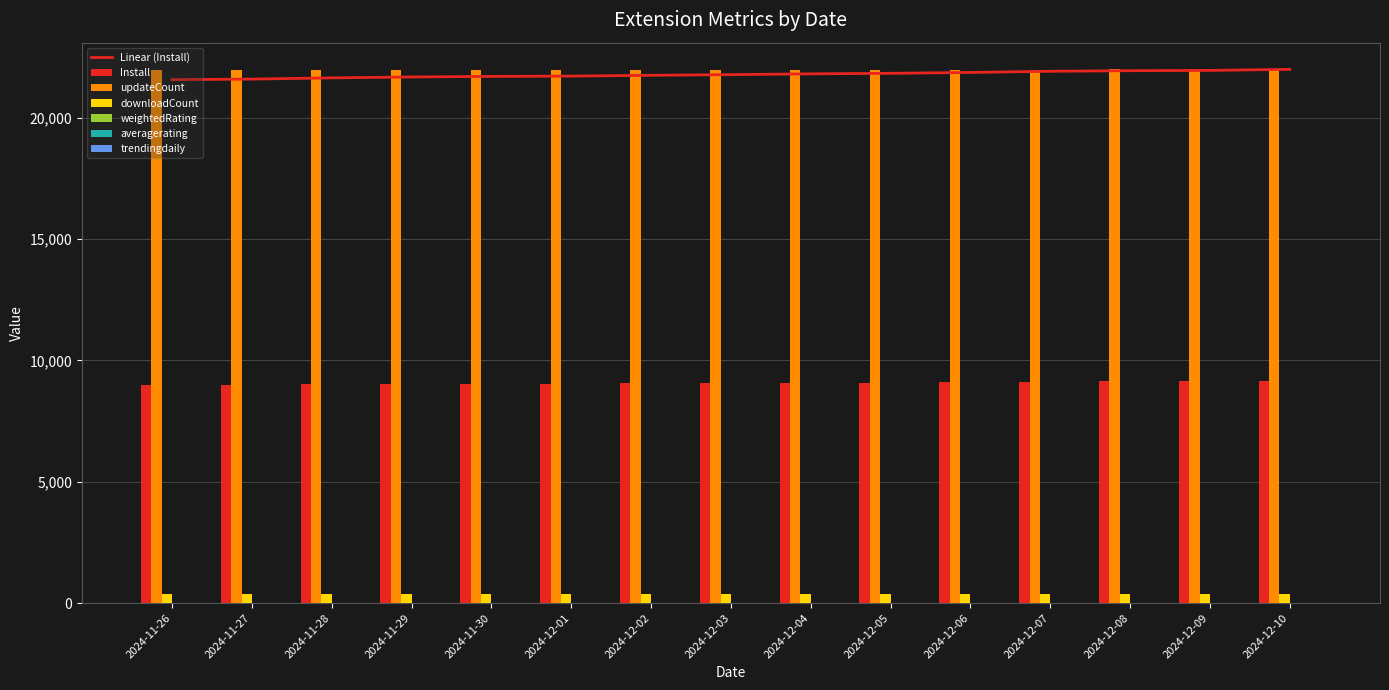

The value of updateCount at 2024-11-28 is 32077.1. True or false?

False